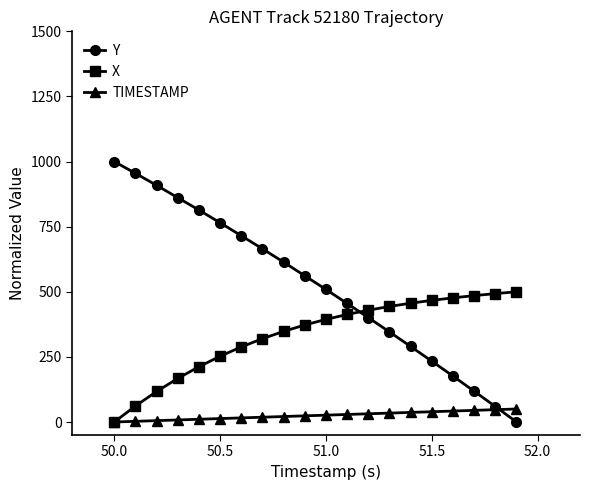

Which series ends up on top after the final intersection of Y and X?

X